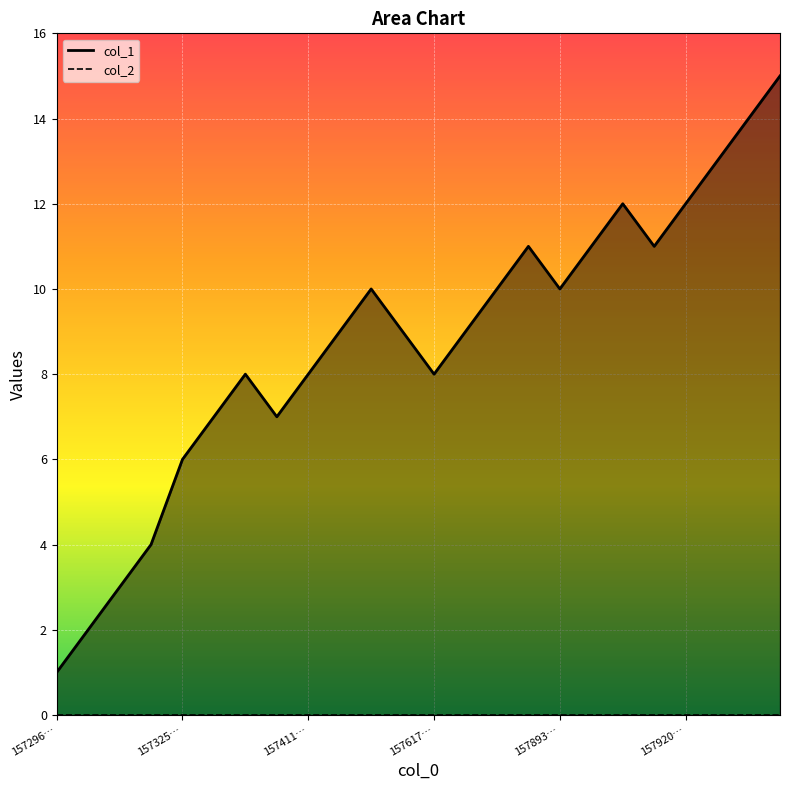

What is the highest value of the col_1 line series?

15